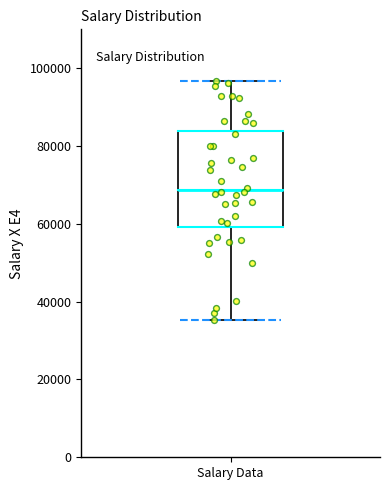

Transcribe this box plot: give where the median line is, the range the box spans, and where the two whiskers end, as read against the y-axis. The values are not printed on the chart, so give them approximately, as read against the axis.

median 68000, box 60000 to 84000, whiskers 36000 to 96000